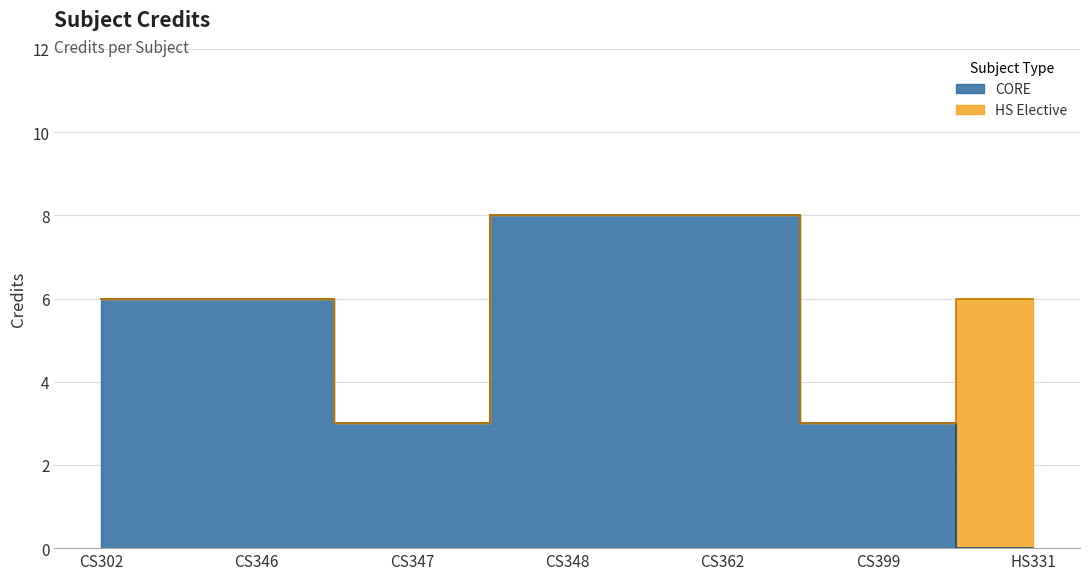

What is the minimum value shown in the chart?

3